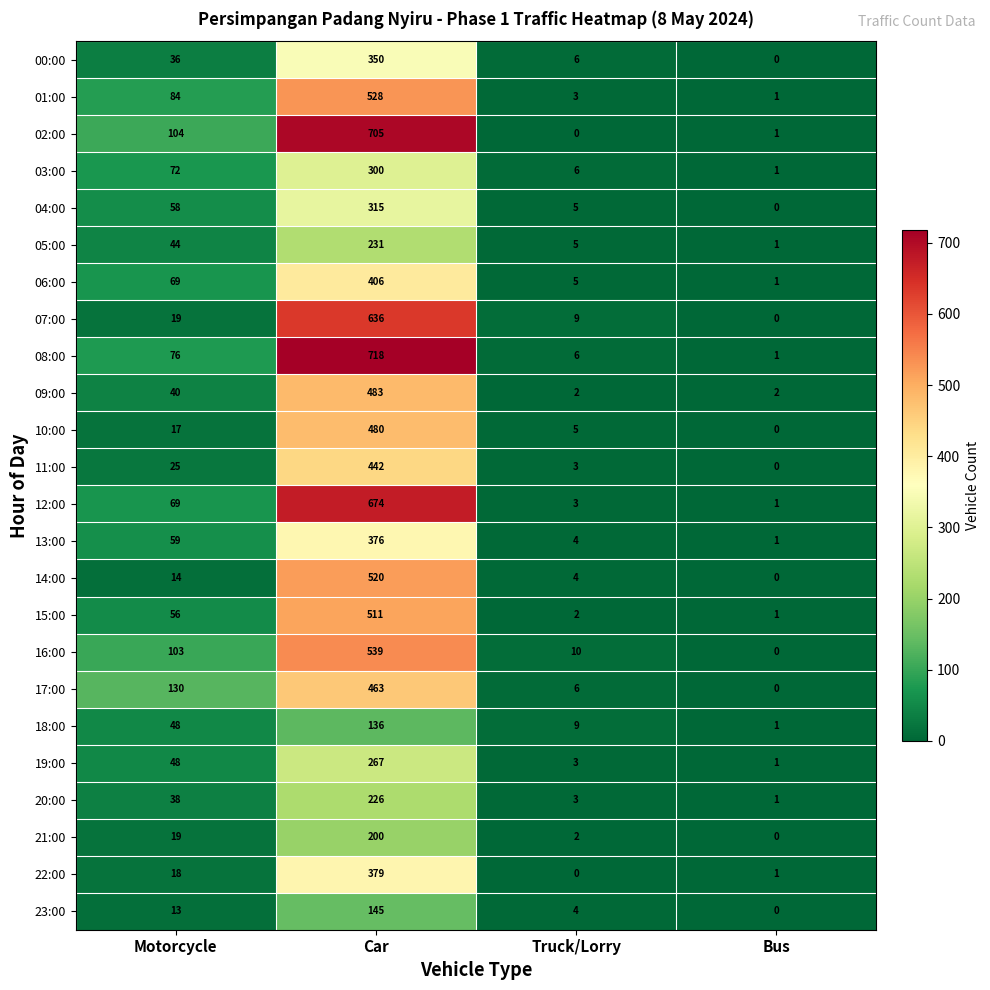

The 01:00 series shows 5 at Truck/Lorry. True or false?

False